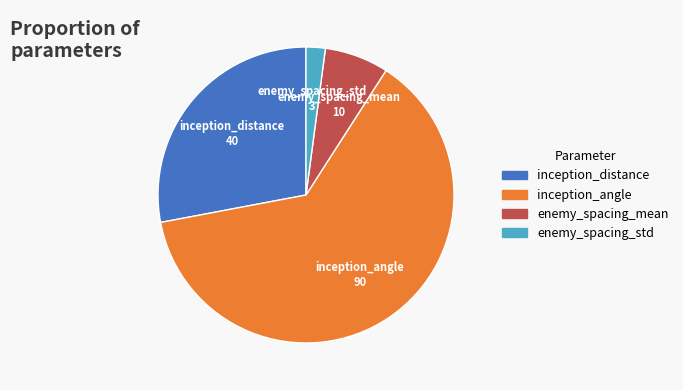

Count the number of slices in the pie.

4